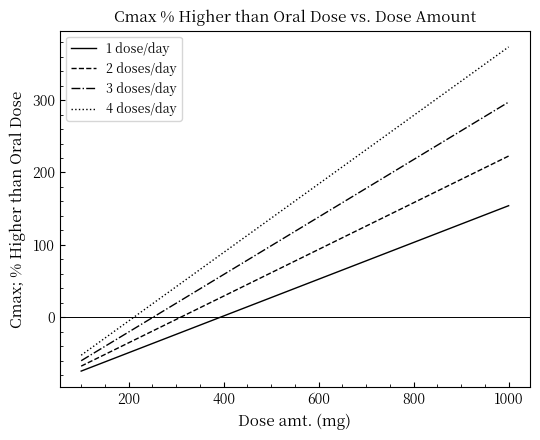

Rank the series by their average value, from lowest to highest.

1 dose/day, 2 doses/day, 3 doses/day, 4 doses/day